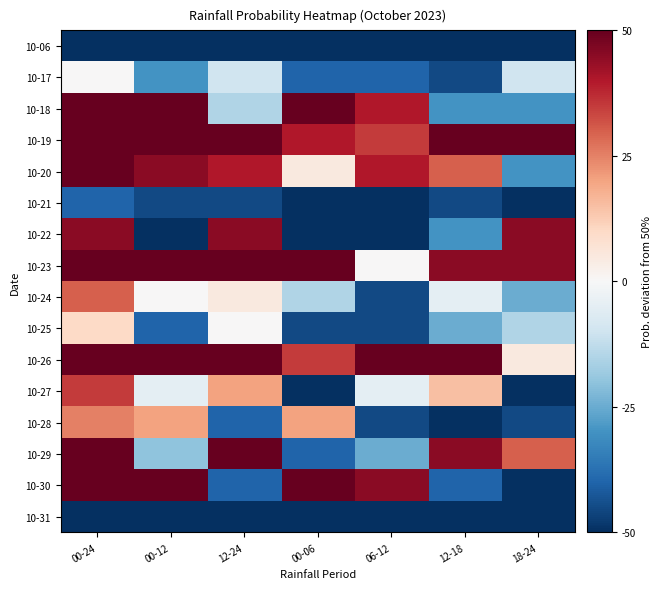

At how many categories does at least one series exceed 49?

7